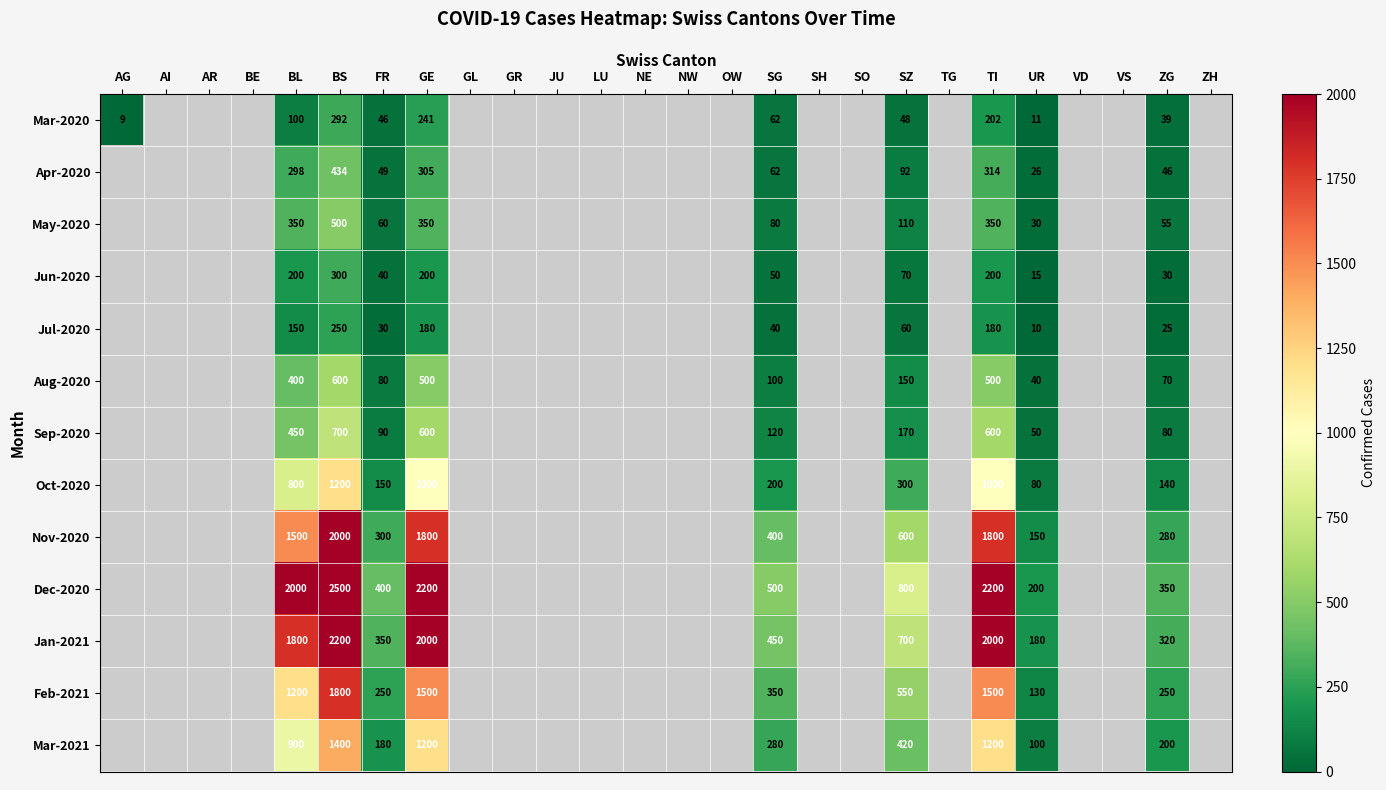

At which category does the chart reach its peak across all series?

BS